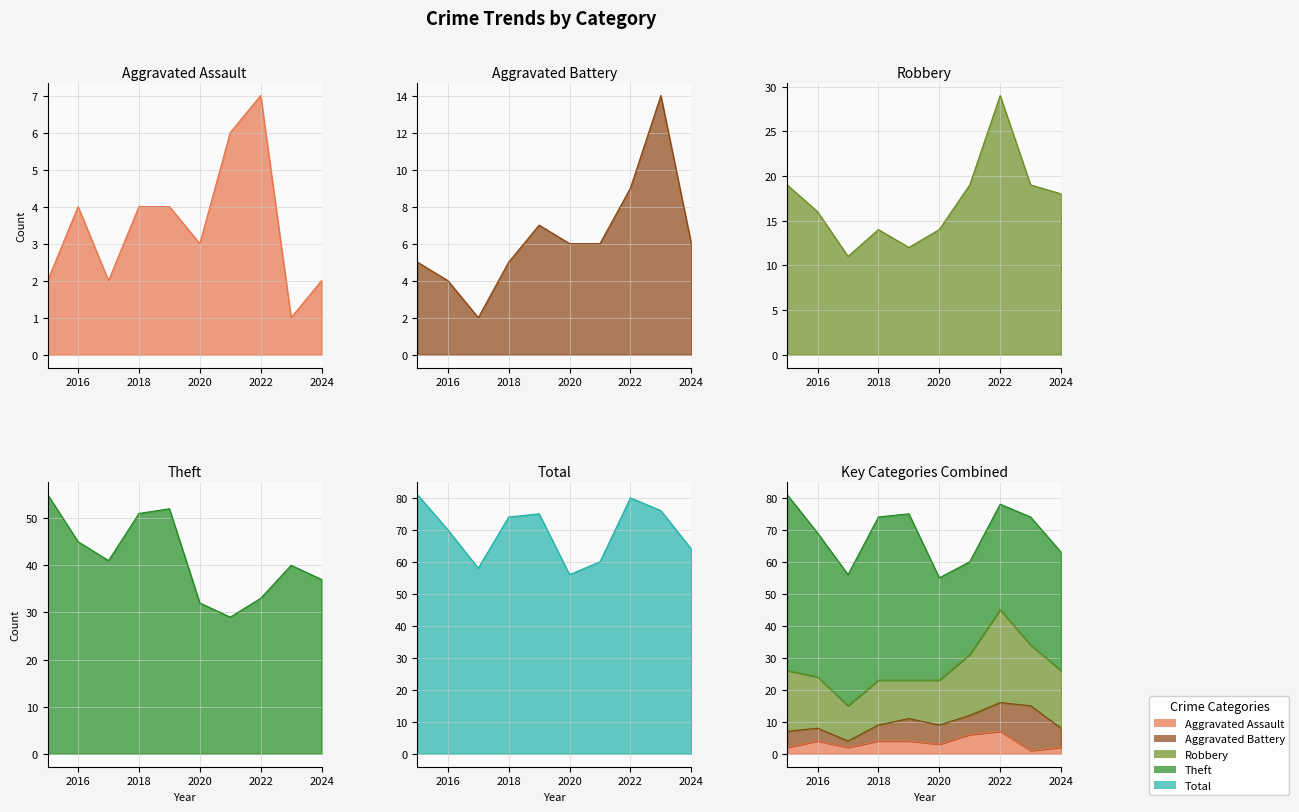

True or false: Robbery and Total cross at least once.

False